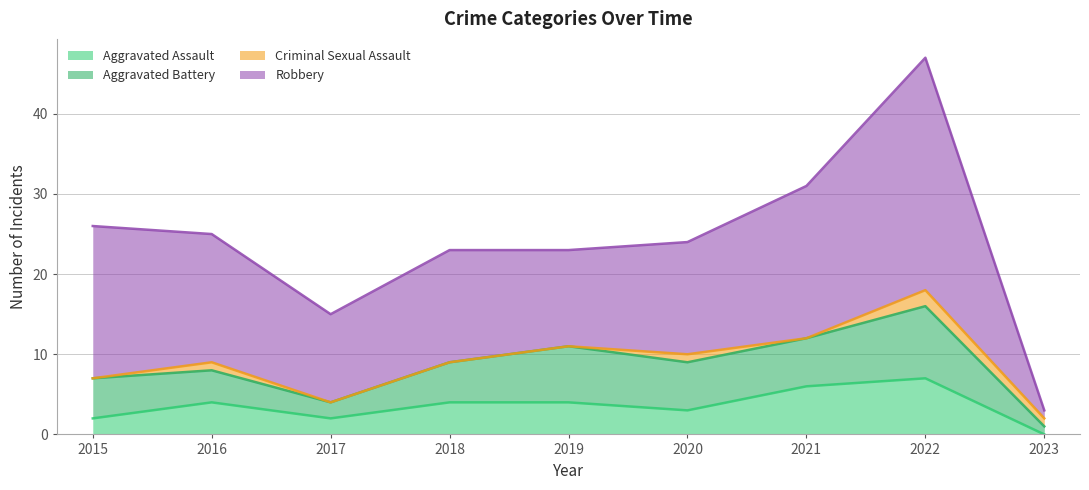

Between 2023 and 2018, which is larger?

2018